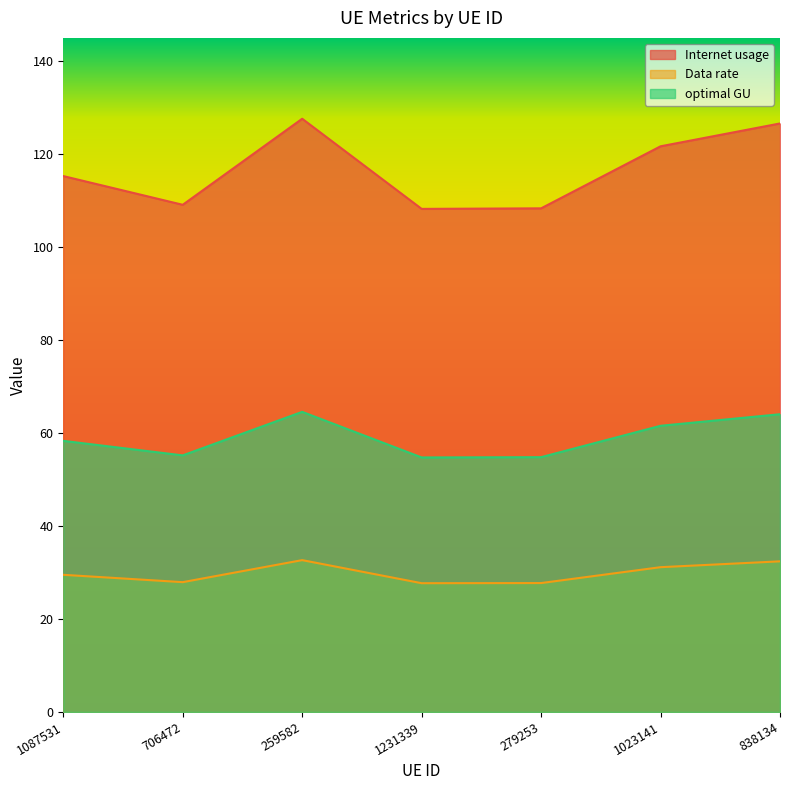

Which series has the largest total across all categories?

Internet usage